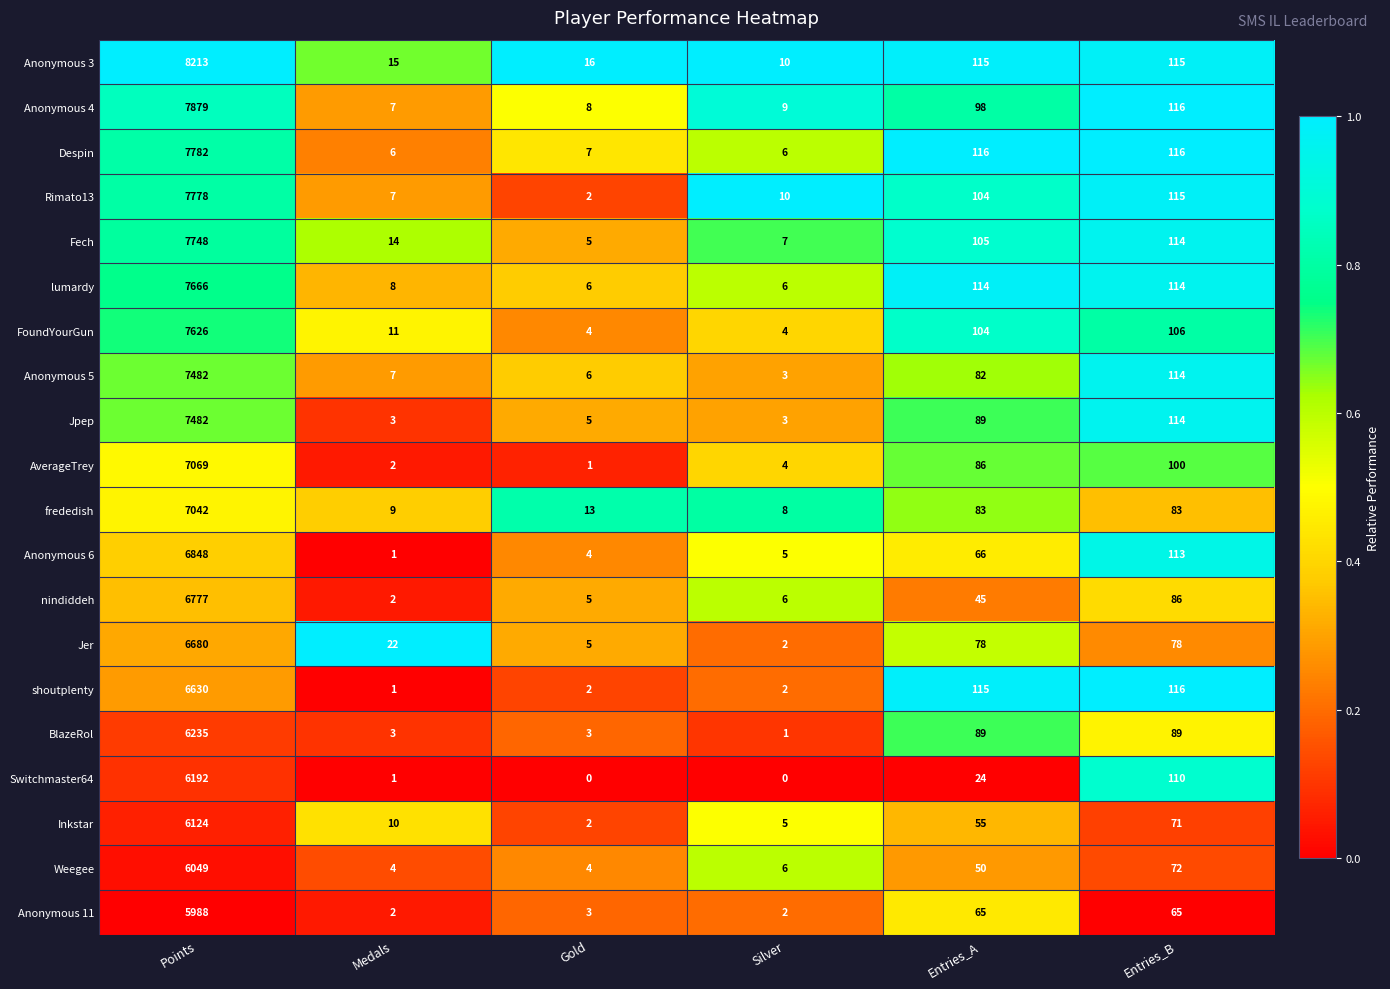

What is the sum of all BlazeRol values?

6420